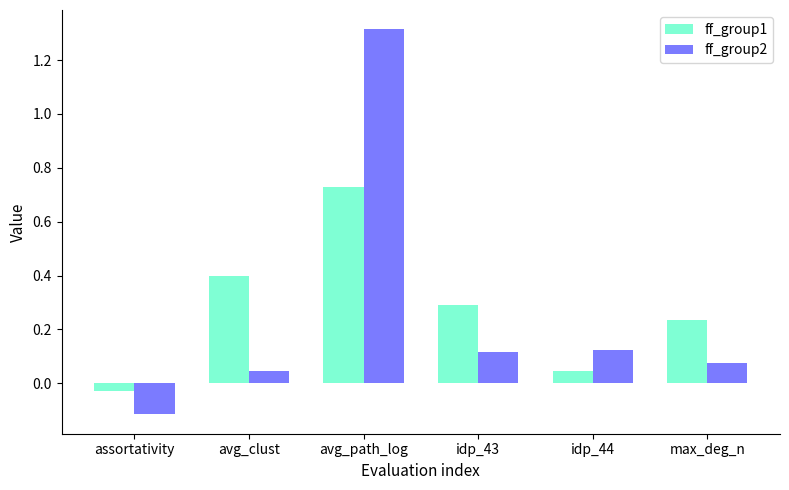

Which category has the lowest value in the ff_group1 series?

assortativity